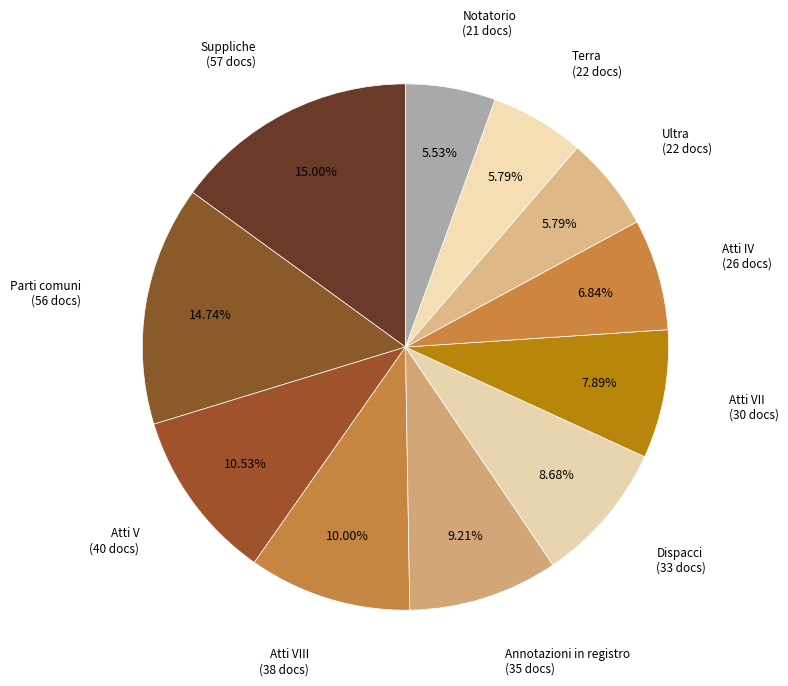

Does Annotazioni in registro represent more than half of the total?

No